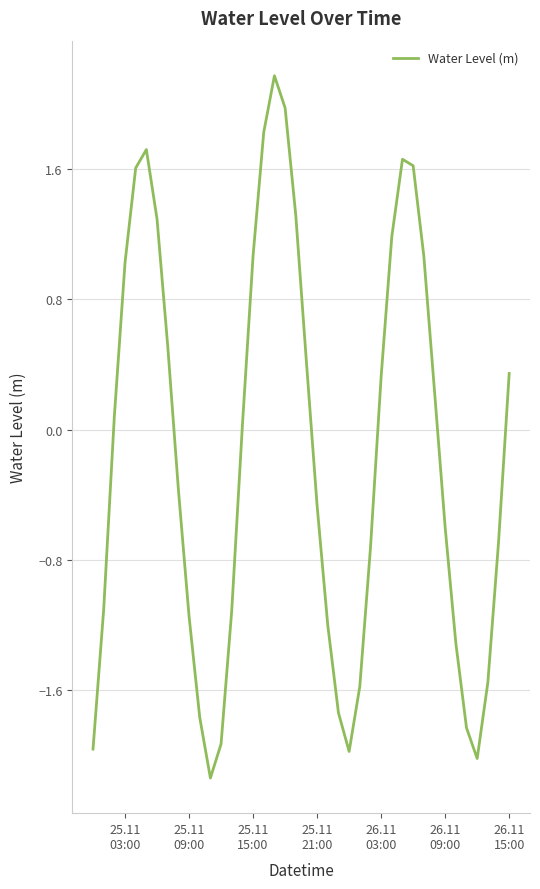

Count the number of data series in this chart.

1